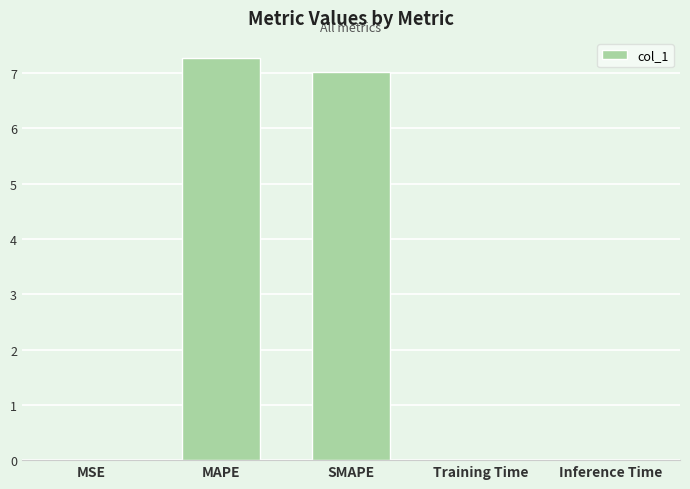

Approximately how many times larger is the value at MAPE compared to SMAPE?

1.0